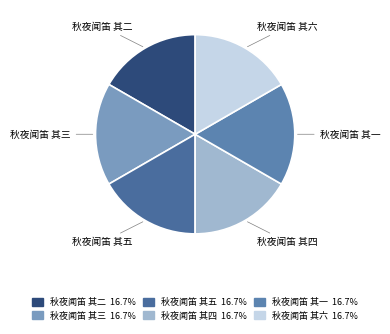

Is there a majority slice in this chart?

No